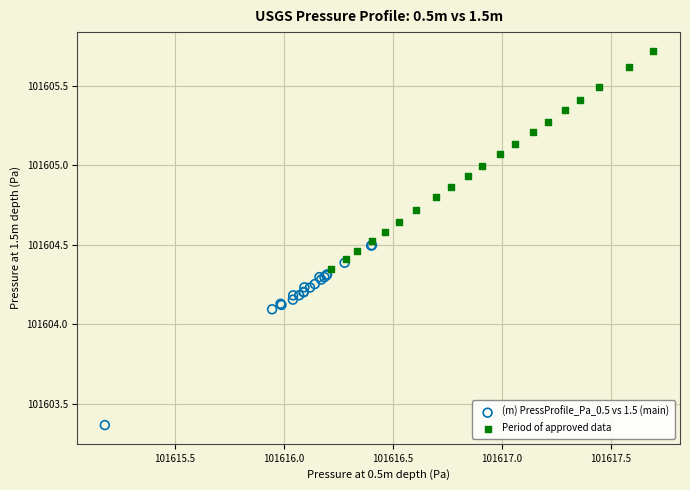

Which series has the largest Y range (max minus min)?

Period of approved data